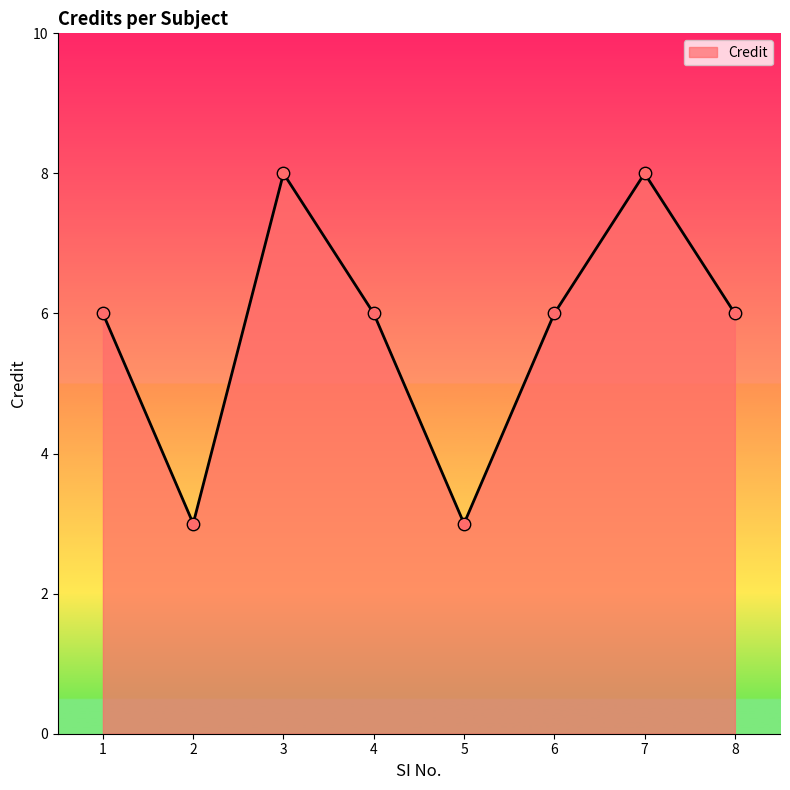

Approximately how many times larger is the value at 7 compared to 8?

1.3